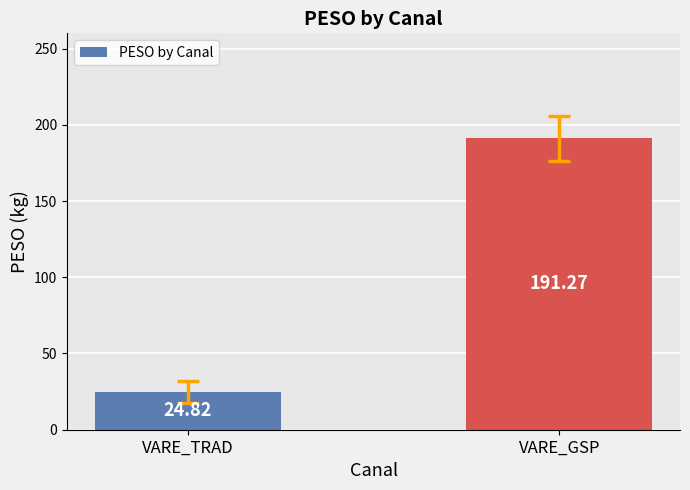

The chart shows a value of 45.8 at VARE_GSP. True or false?

False